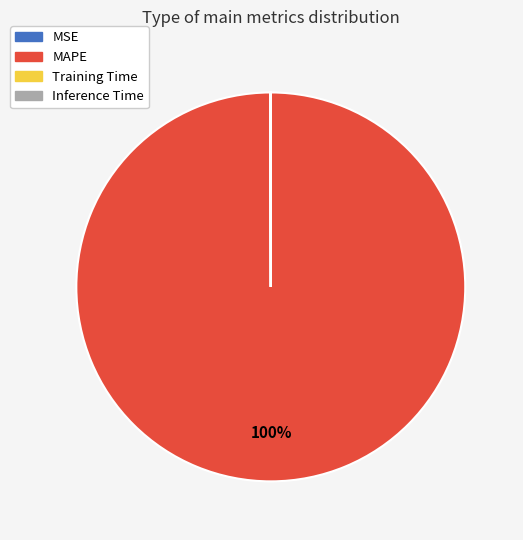

Is MAPE the majority of the pie?

Yes